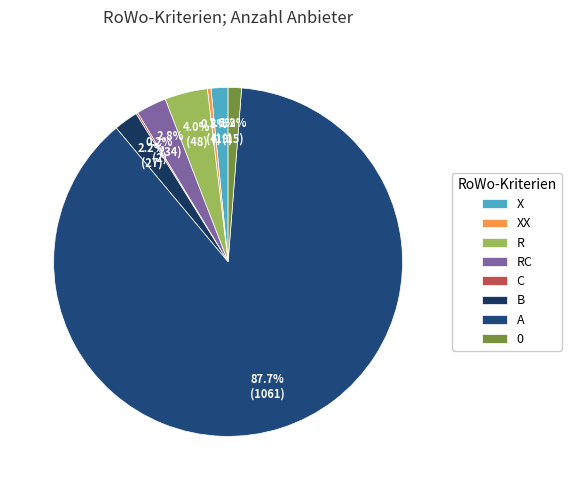

How much of the chart is everything except R?

96.0%